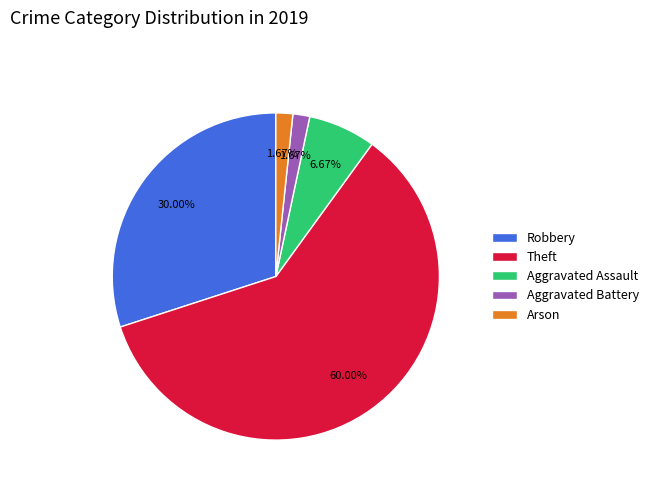

How many segments does this pie chart have?

5